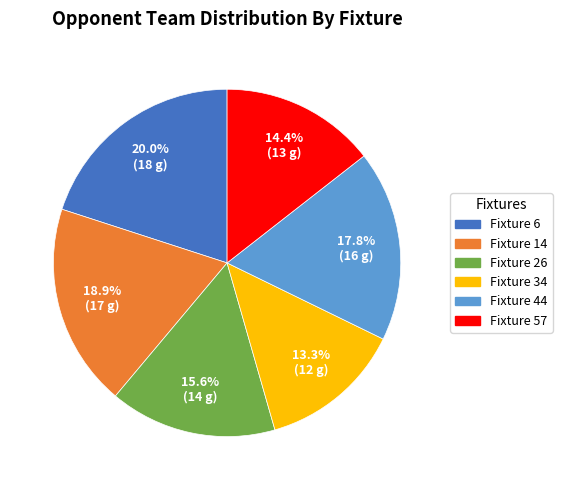

Which has a higher value, Fixture 14 or Fixture 26?

Fixture 14